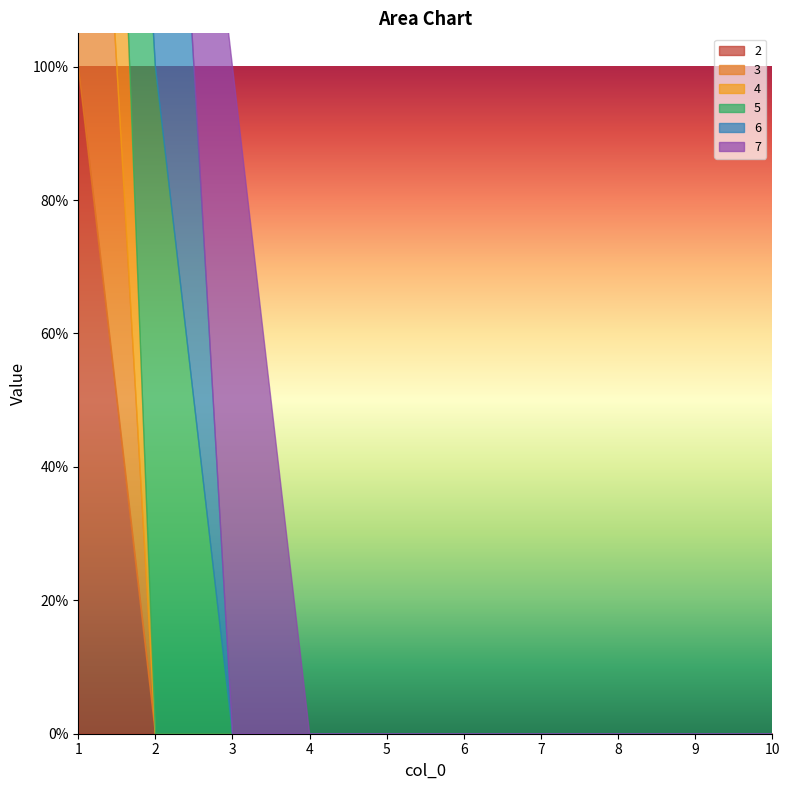

True or false: 6 has more than 1 points higher than both neighbors.

False